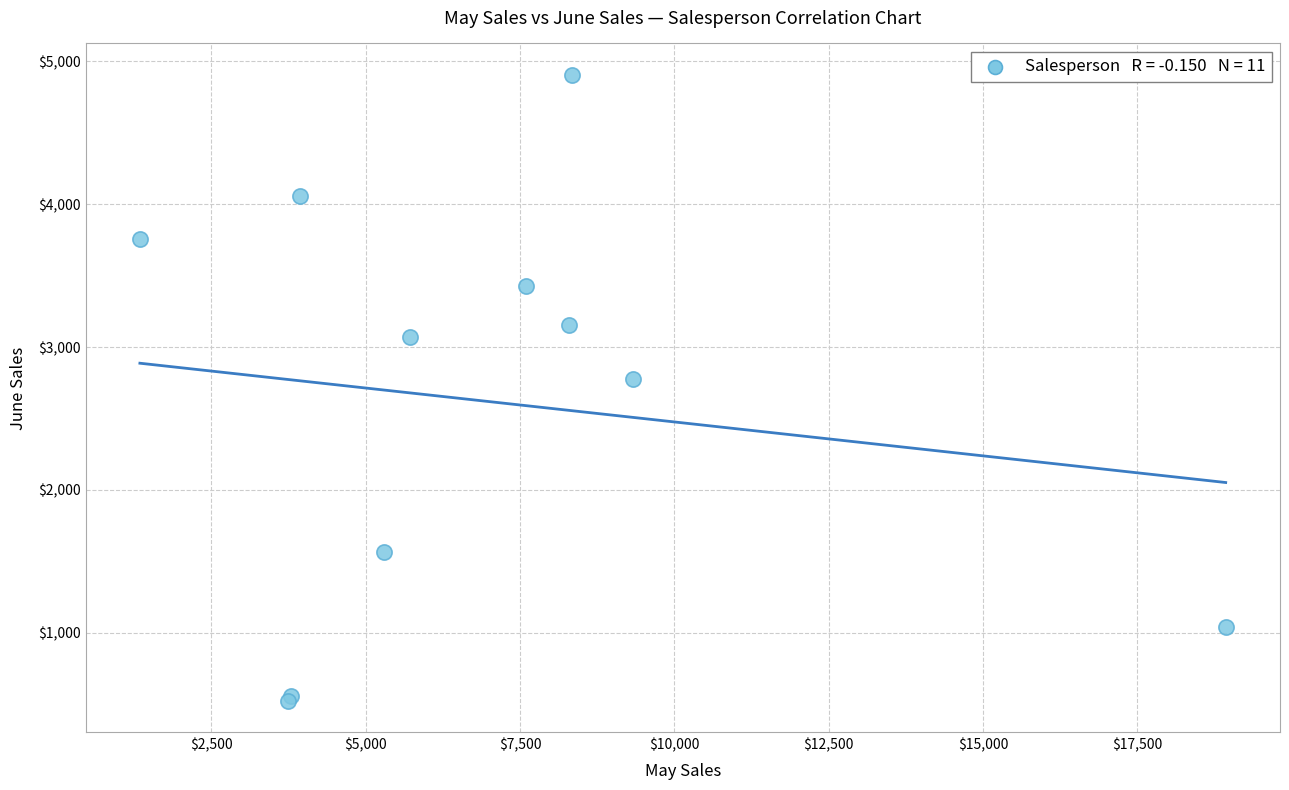

What Y value in the scatter plot is closest to 2713?

2779